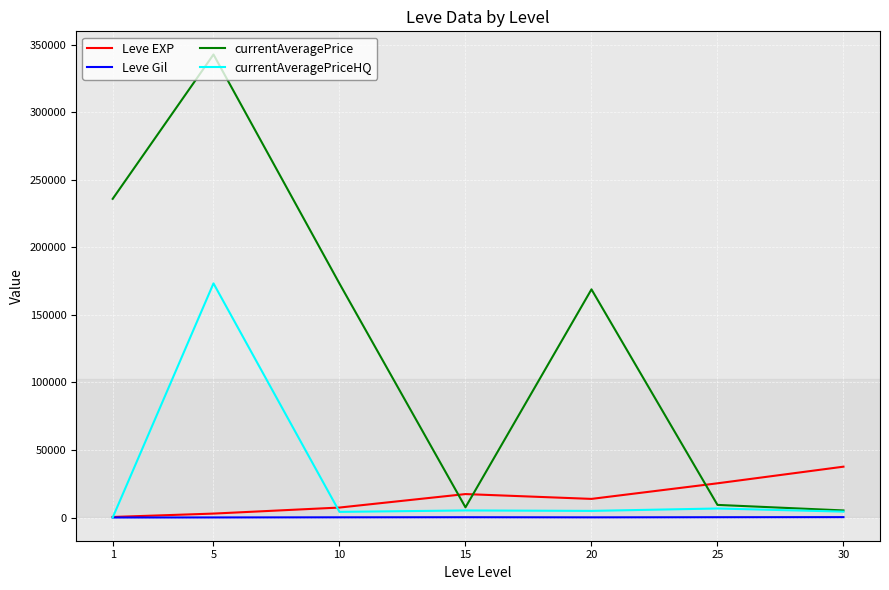

What is the highest value of the Leve EXP series?

37715.0